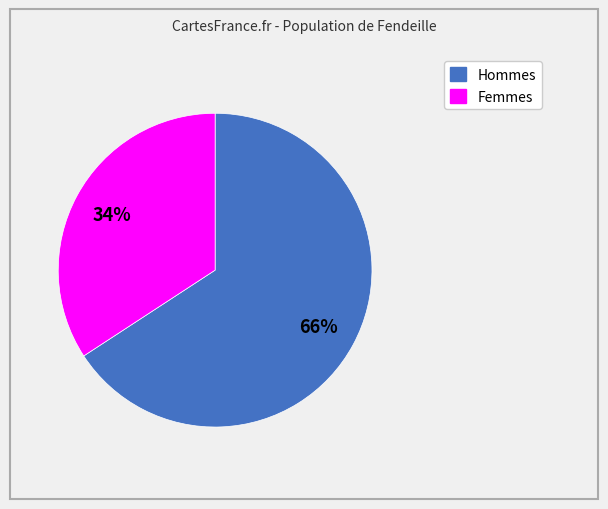

Is there a majority slice in this chart?

Yes